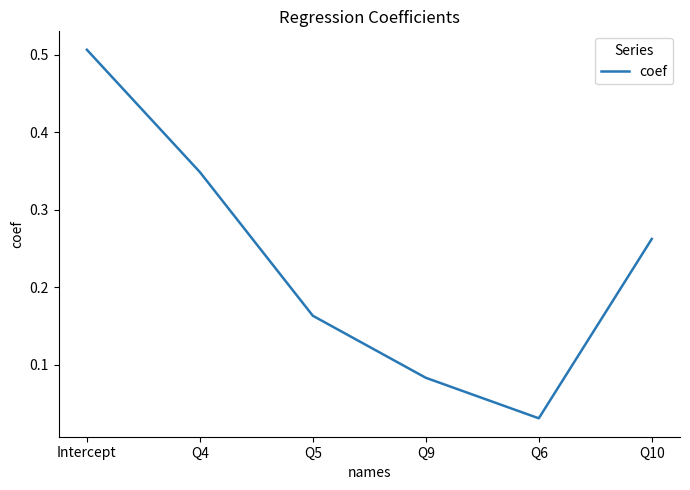

Where is the data nearest to the value 0?

Q6